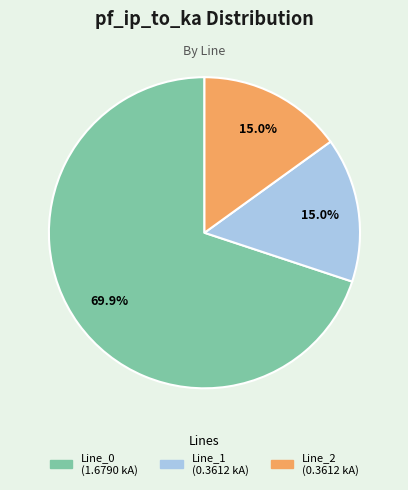

To the nearest percent, what percentage of the pie is Line_2?

15%